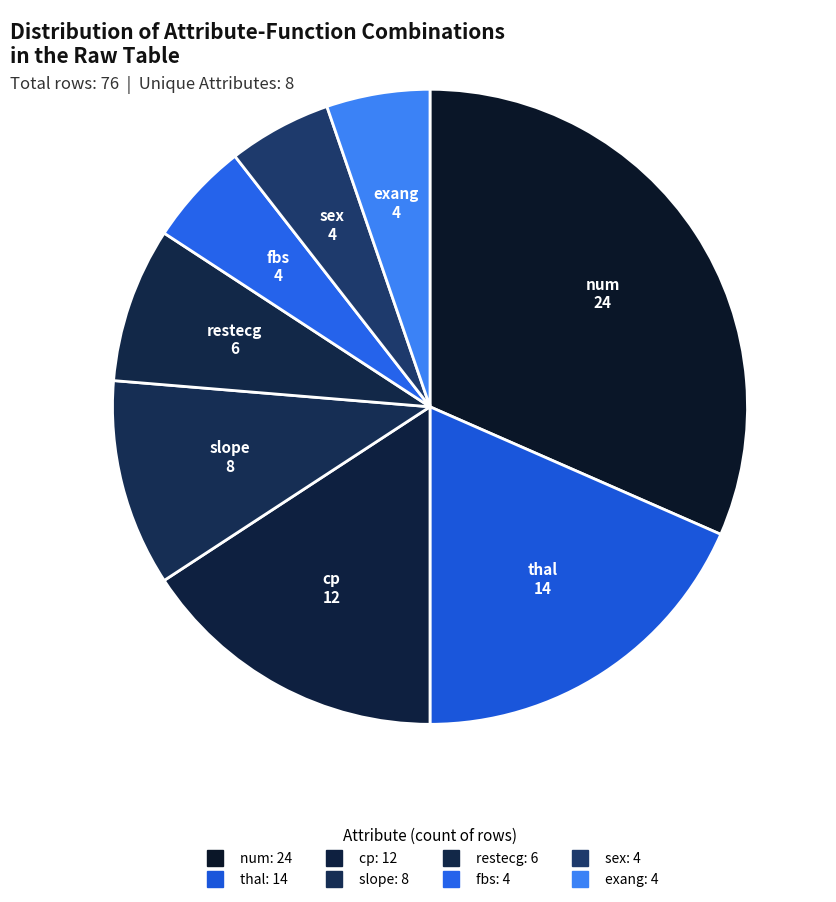

How many slices are in this pie chart?

8